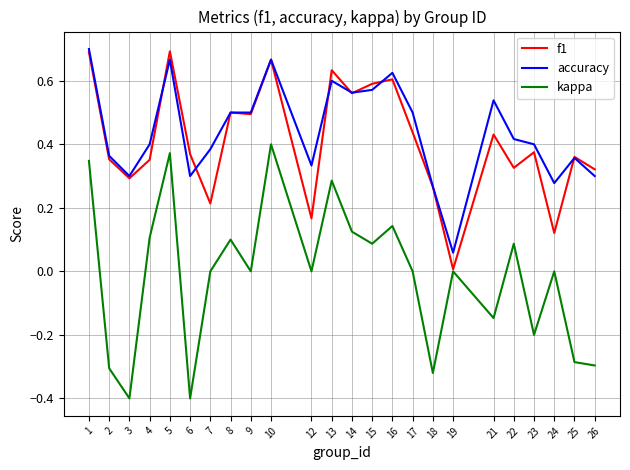

Between 2 and 26, which series saw the biggest shift?

accuracy